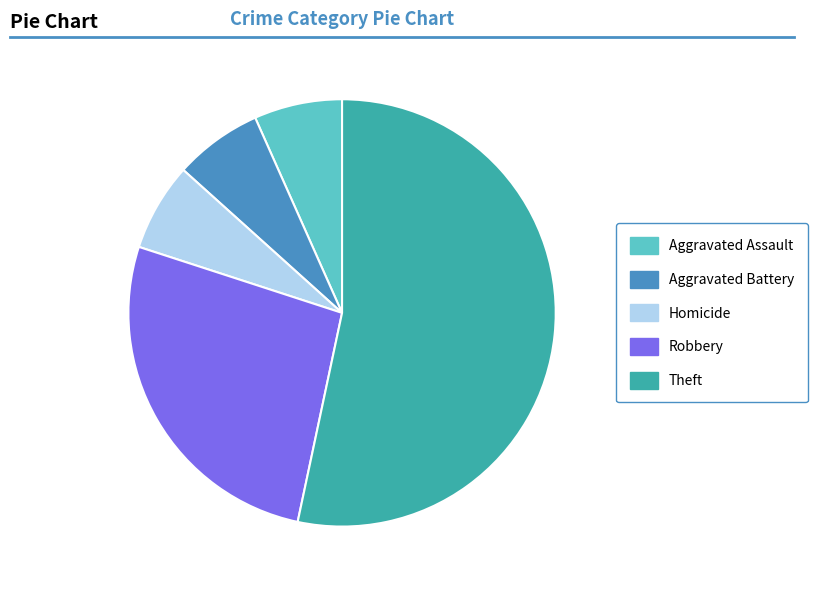

Which has a higher value, Theft or Homicide?

Theft